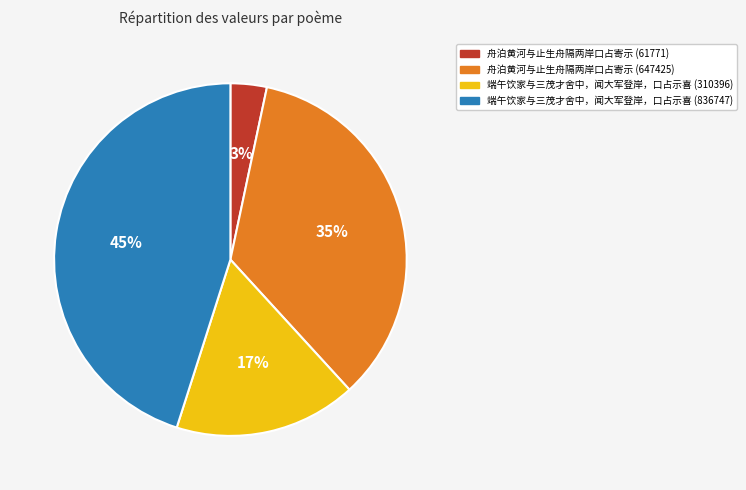

To the nearest percent, what percentage of the pie is 舟泊黄河与止生舟隔两岸口占寄示 (61771)?

3%